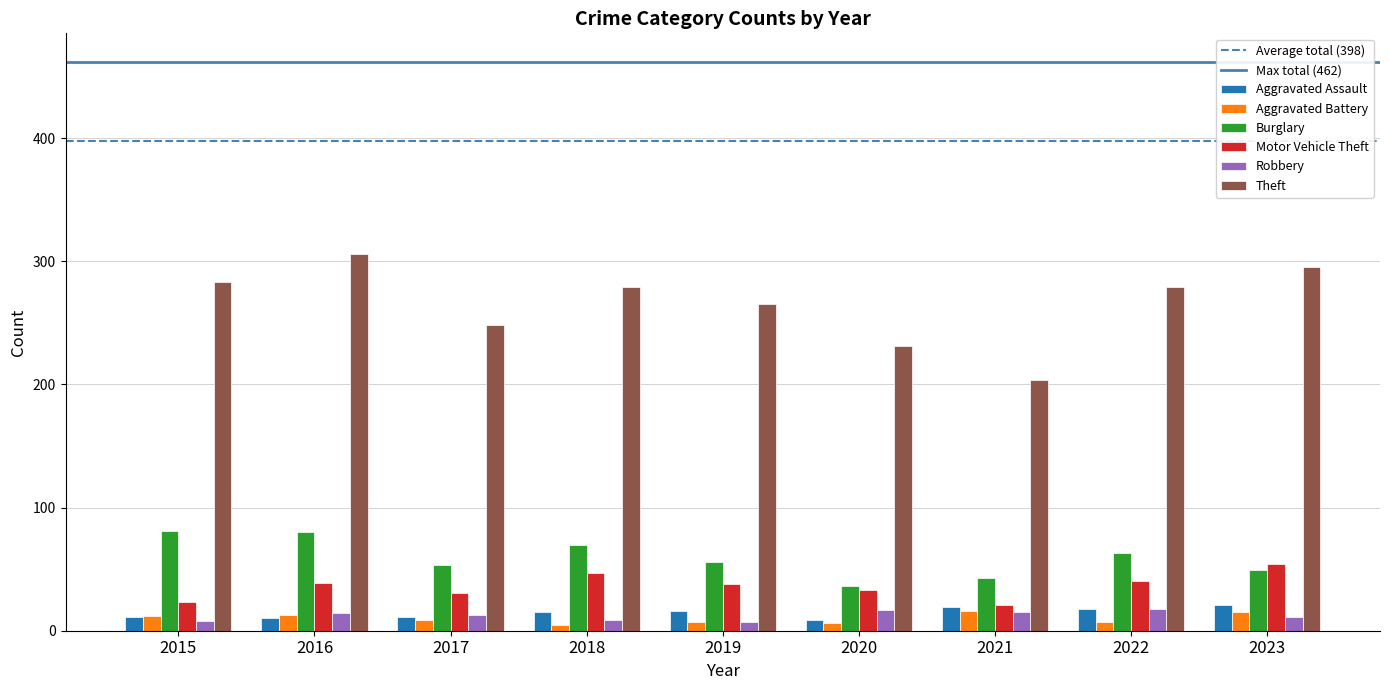

Which series has the widest spread of values?

Theft